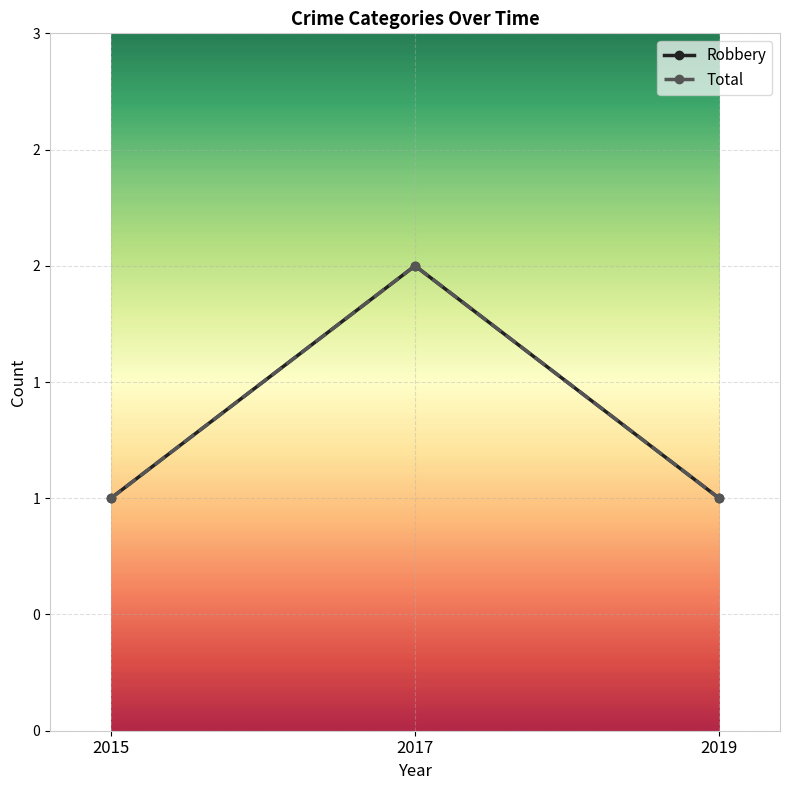

What is the value of the Total point at the 3rd from the left?

1